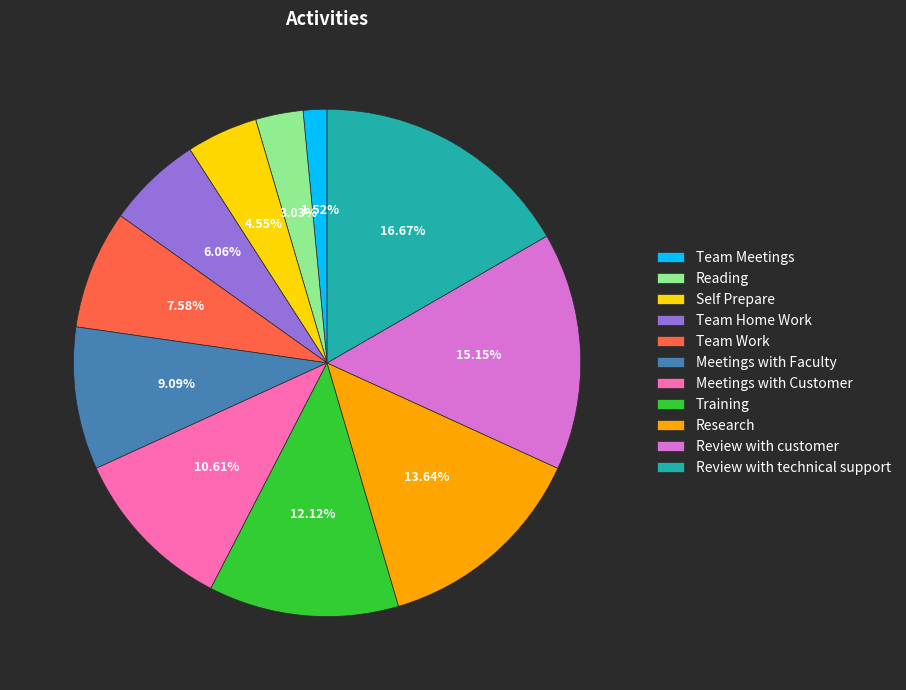

What is the largest slice in the pie chart?

Review with technical support